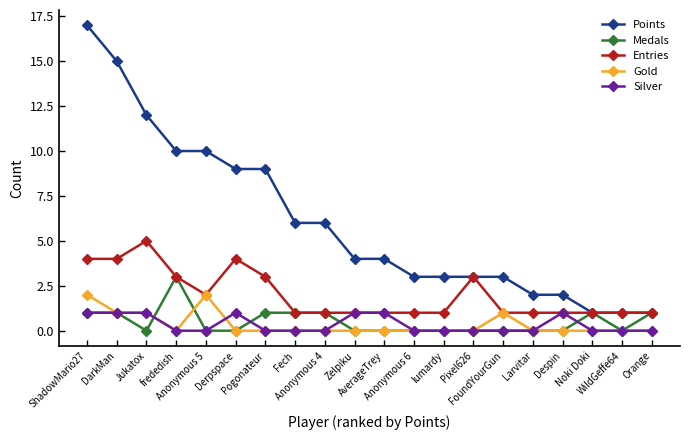

What is the total value across all series at Anonymous 4?

8